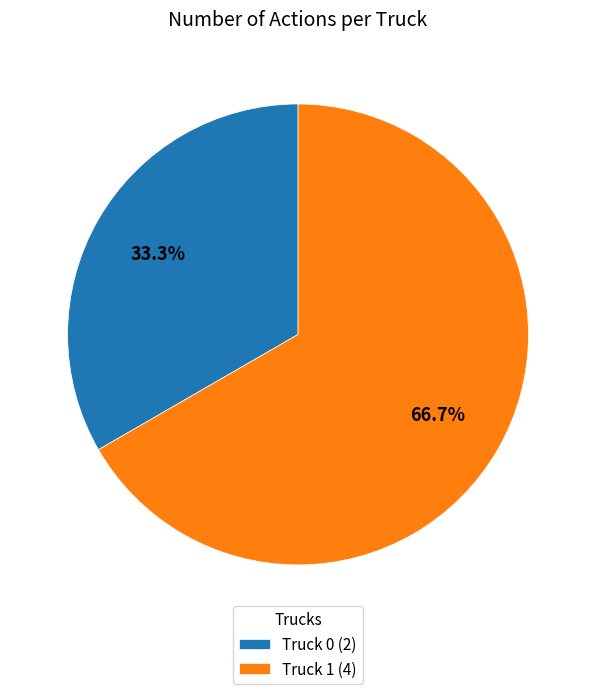

Rank the categories by value from highest to lowest.

Truck 1, Truck 0